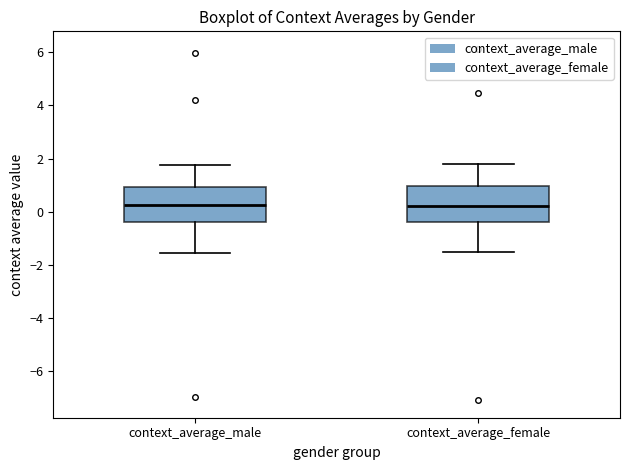

Reading left to right, transcribe this box plot: for each box, give where its median line is, the range the box spans, and where its two whiskers end, as read against the y-axis. The values are not printed on the chart, so give them approximately, as read against the axis.

context_average_male: median 0.2, box -0.4 to 1.0, whiskers -1.6 to 1.8
context_average_female: median 0.2, box -0.4 to 1.0, whiskers -1.6 to 1.8